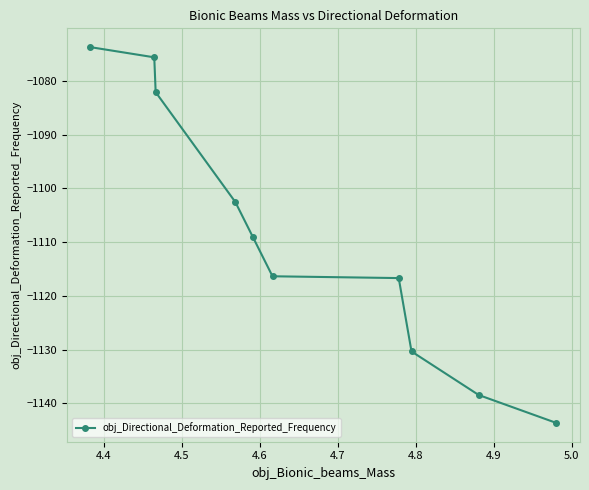

What is the value of the 5th point from the left?

-1109.1